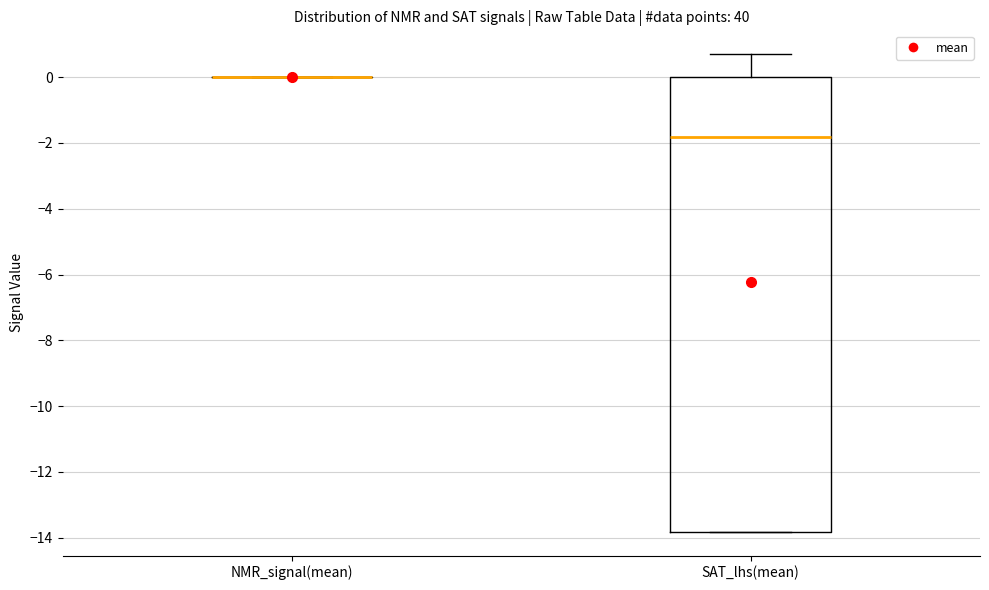

Reading left to right, transcribe this box plot: for each box, give where its median line is, the range the box spans, and where its two whiskers end, as read against the y-axis. The values are not printed on the chart, so give them approximately, as read against the axis.

NMR_signal(mean): box collapsed to a line at 0.0, whiskers 0.0 to 0.0
SAT_lhs(mean): median -1.8, box -13.8 to 0.0, whiskers -13.8 to 0.6